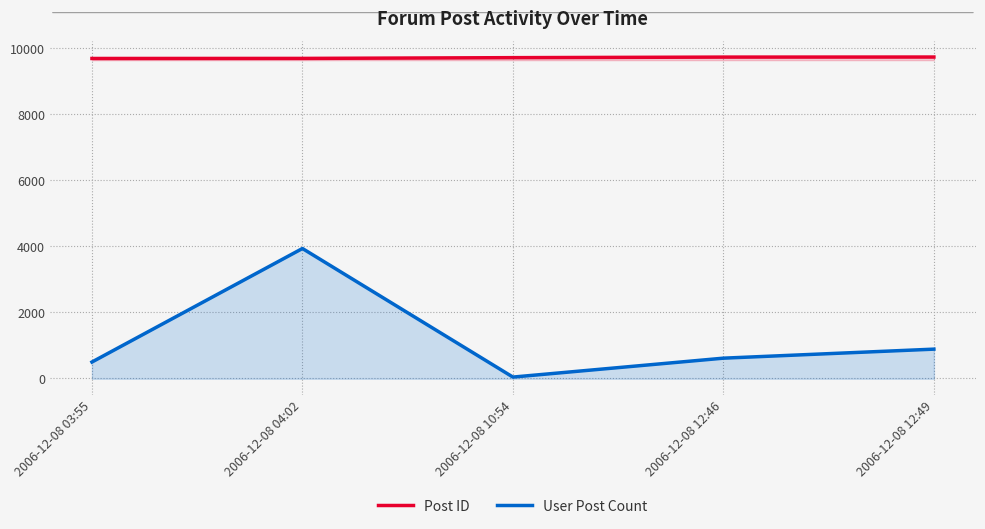

What is the difference between the maximum and minimum values in the User Post Count series?

3903